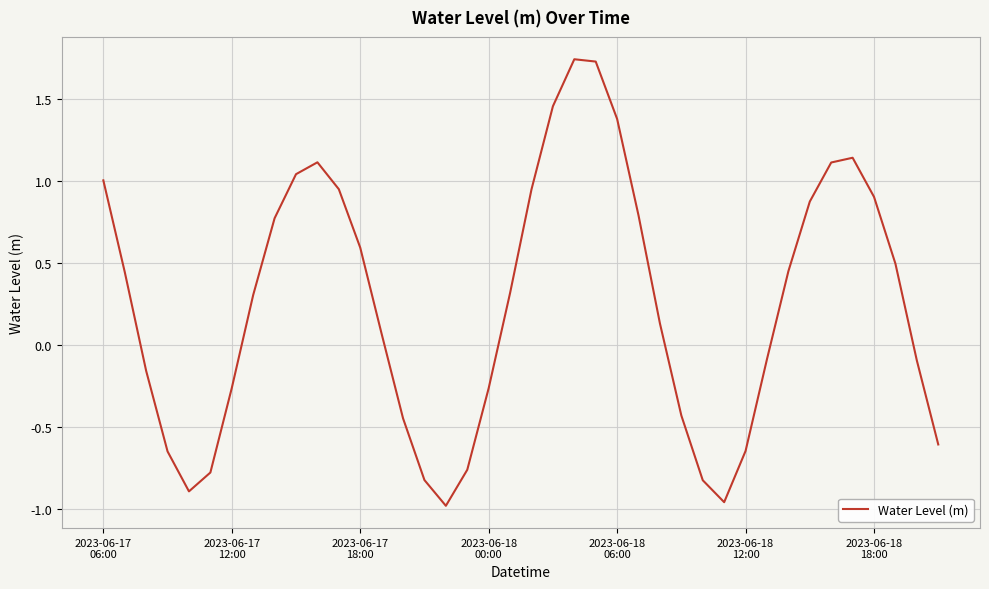

What is the difference between the maximum and minimum values?

2.7